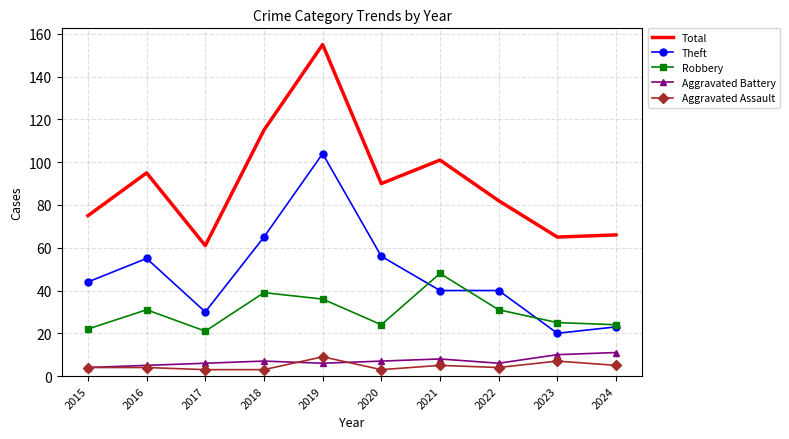

True or false: Robbery has more than 1 points higher than both neighbors.

True